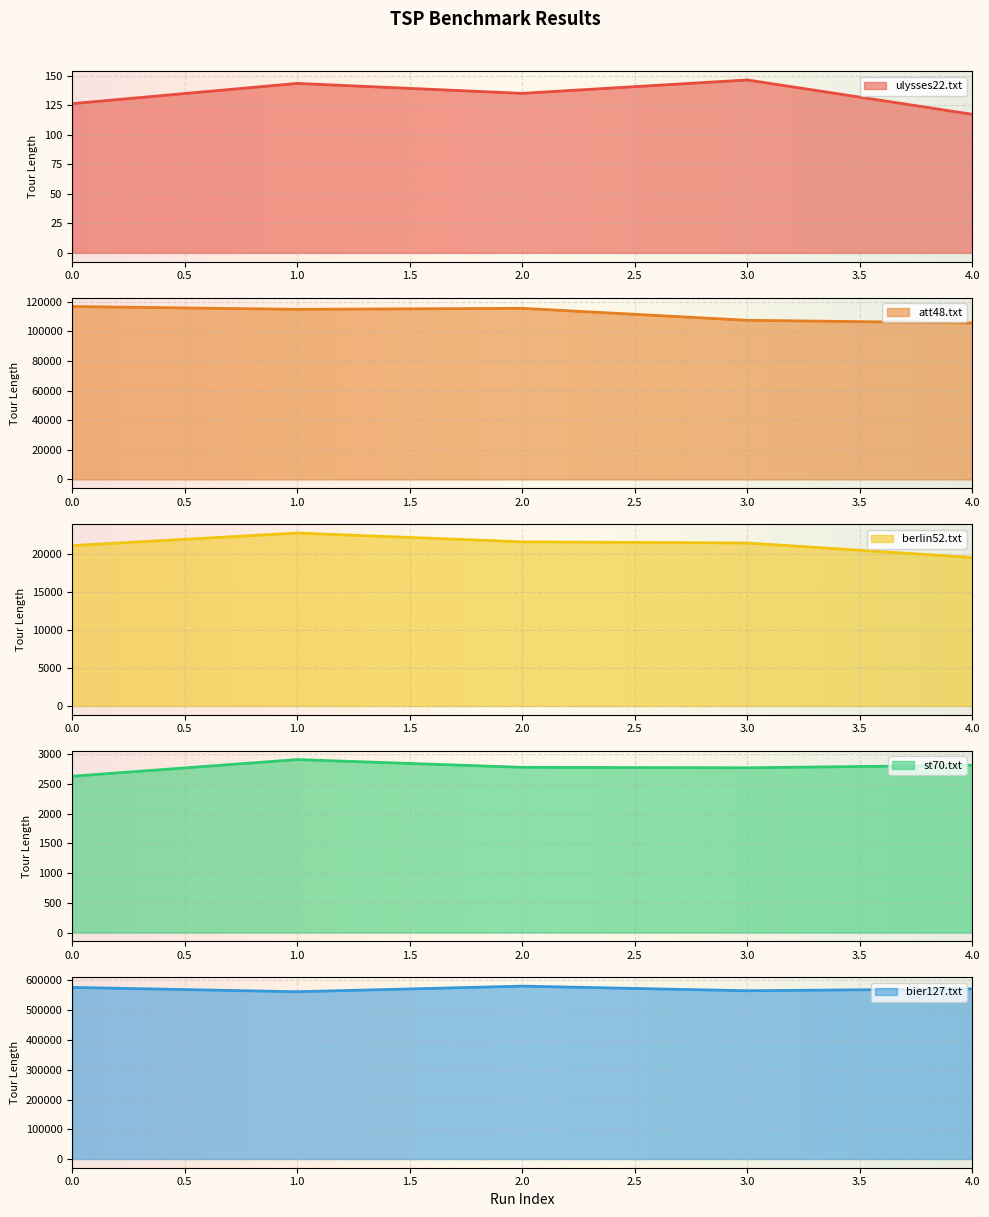

What is the spread (max minus min) of values at 0?

576307.3